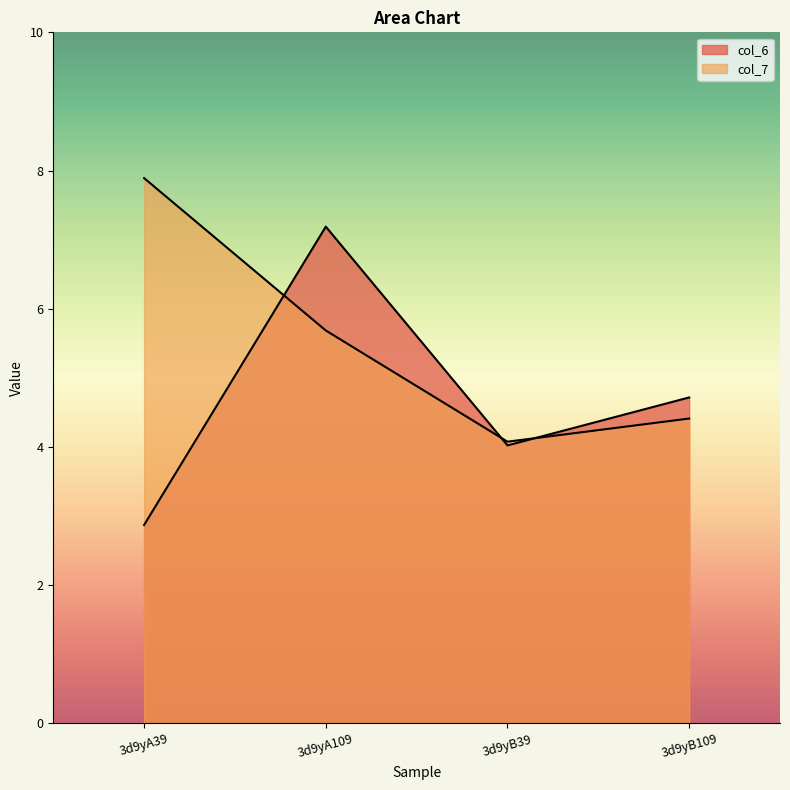

At which category does the chart reach its minimum across all series?

3d9yA39